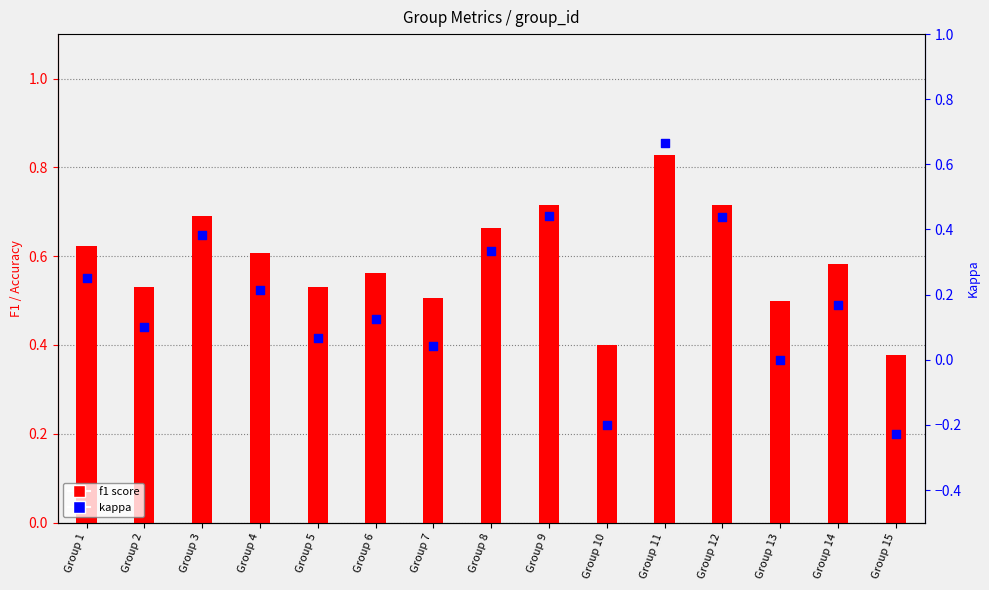

At how many categories does at least one series exceed 0?

15